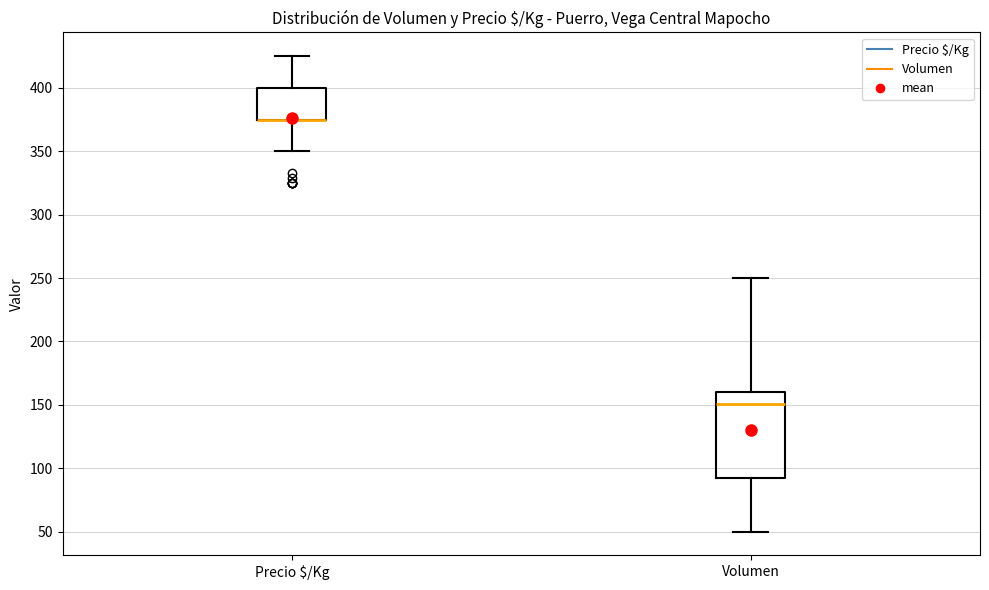

Comparing the boxes themselves (not the whiskers), which one is the tallest?

Volumen